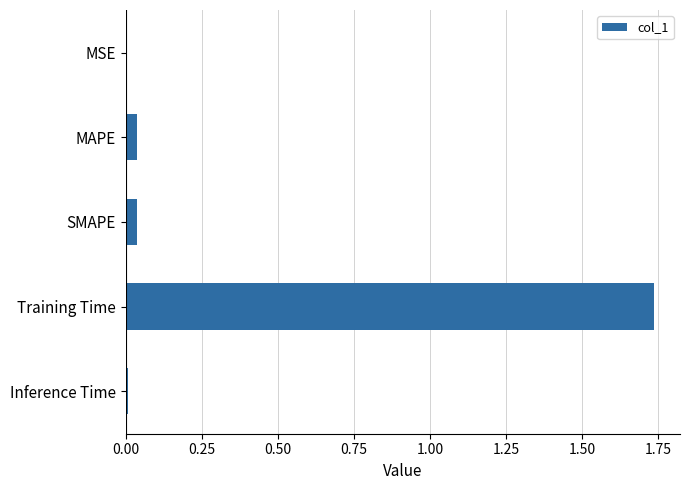

The chart shows a value of 0.0 at Inference Time. True or false?

True